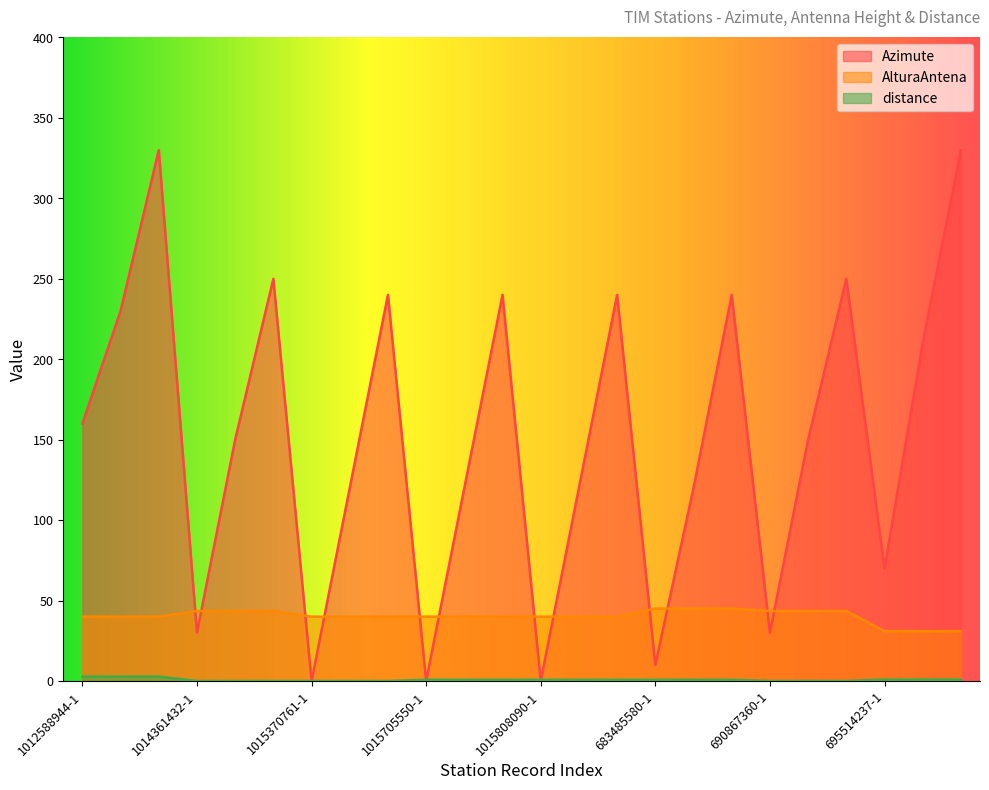

What is the maximum value for distance?

2.7